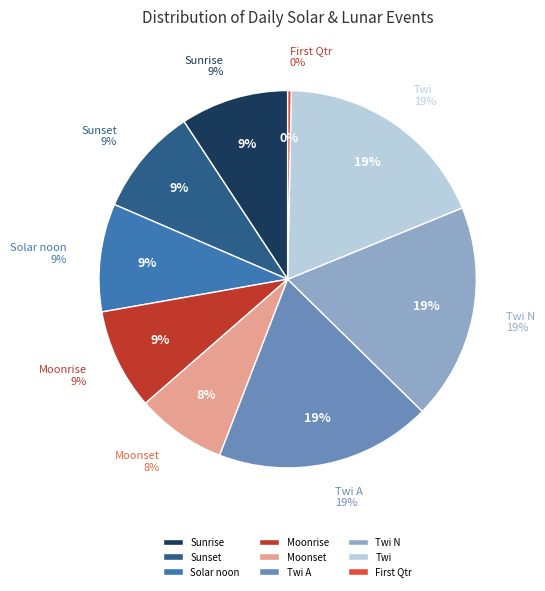

True or false: Twi A accounts for 6% of the total.

False